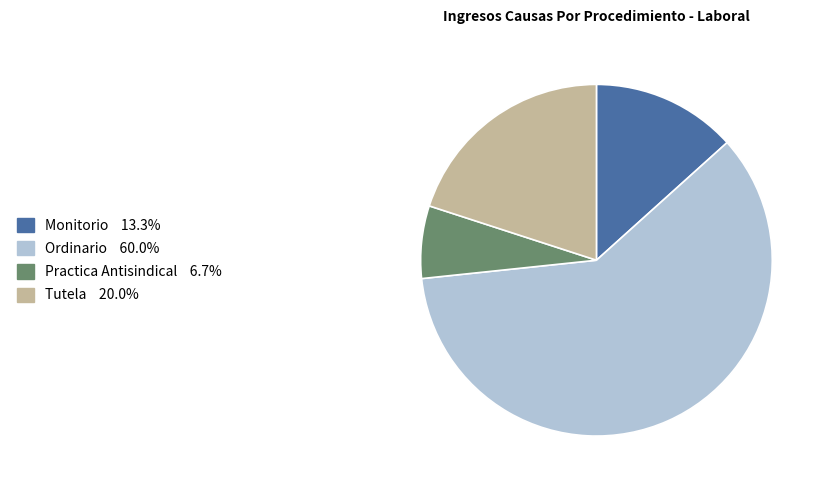

Do Tutela and Monitorio together represent more than half of the pie?

No